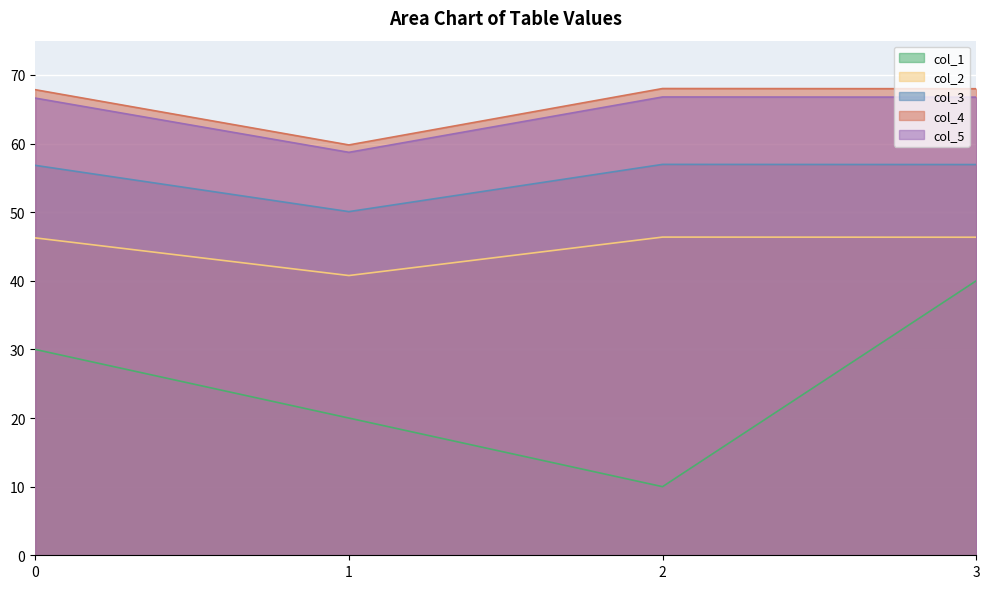

How many distinct data groups are displayed?

5